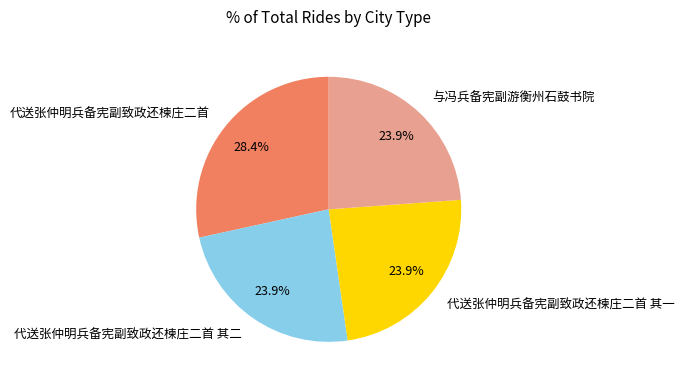

Does any single category account for the majority?

No